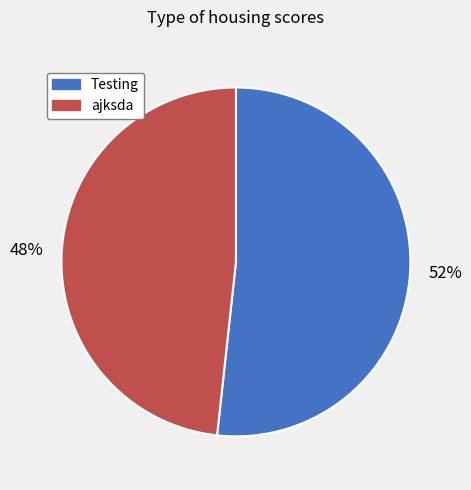

True or false: Testing accounts for 52% of the total.

True